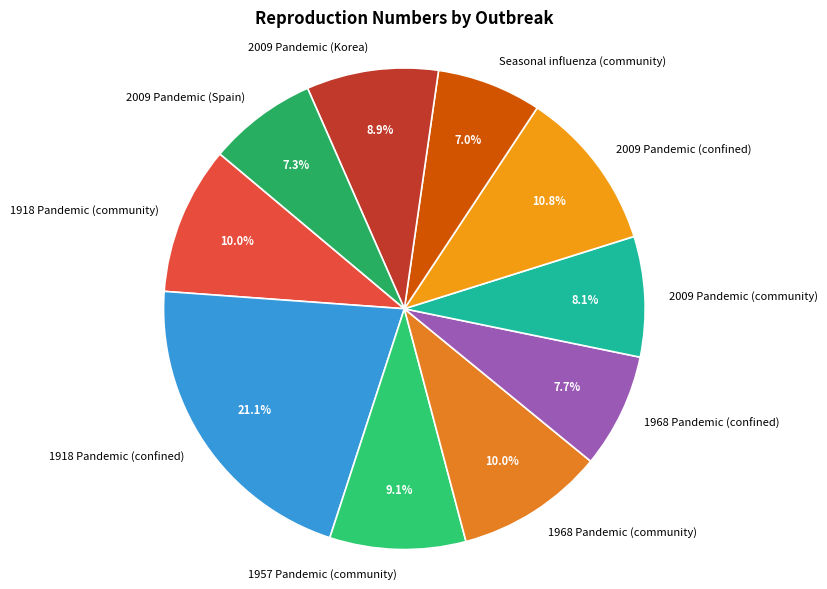

Which slice is the largest?

1918 Pandemic (confined)